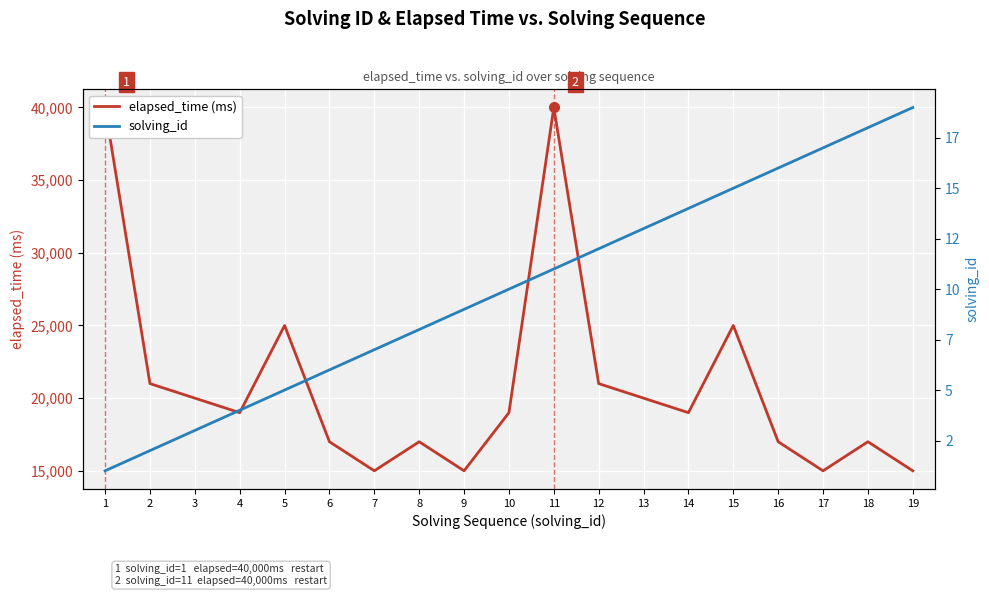

Rank the series at 15 from lowest to highest value.

solving_id, elapsed_time (ms)